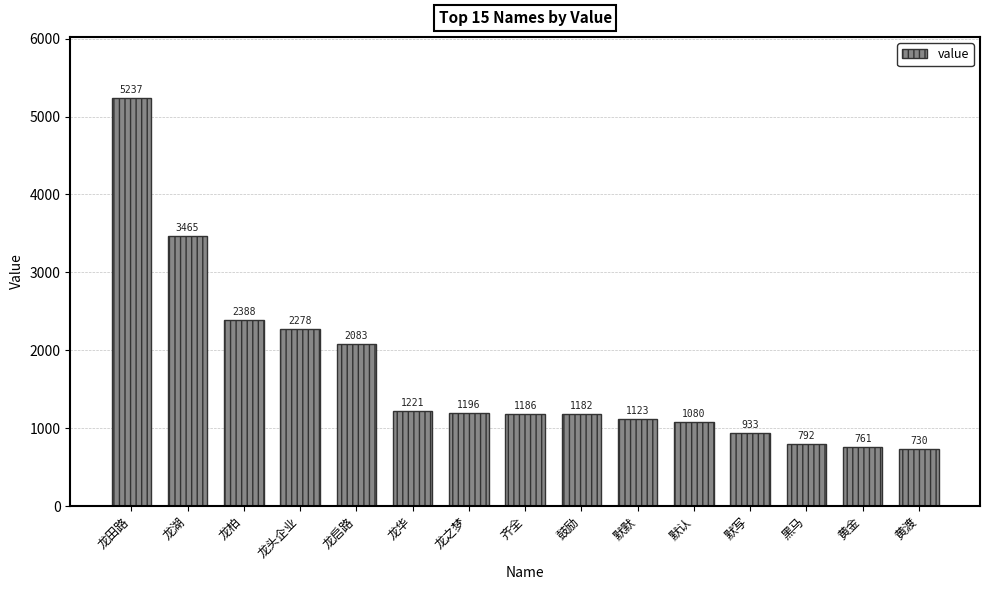

What is the difference between the values at 龙头企业 and 黑马?

1486